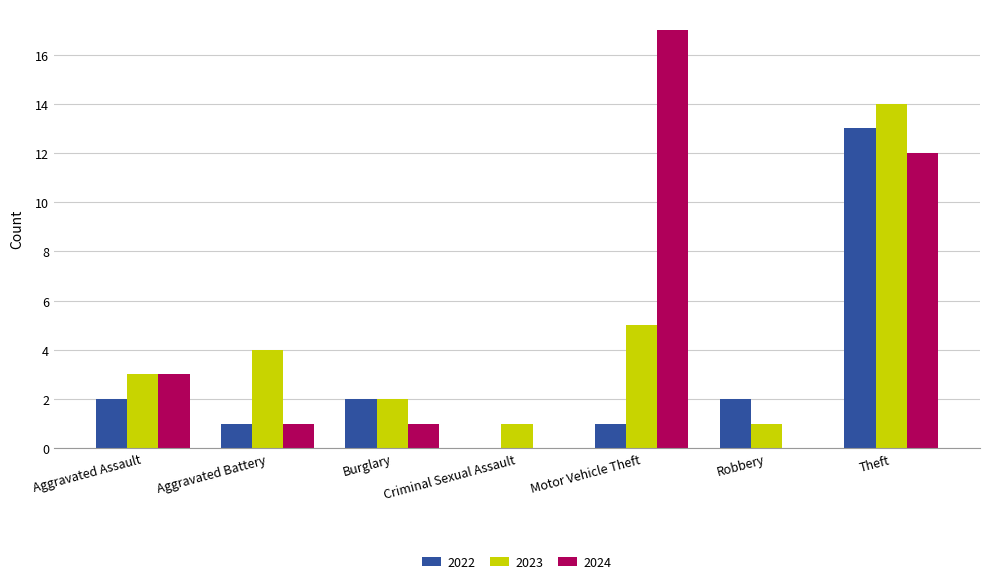

How many groups of bars are there?

7